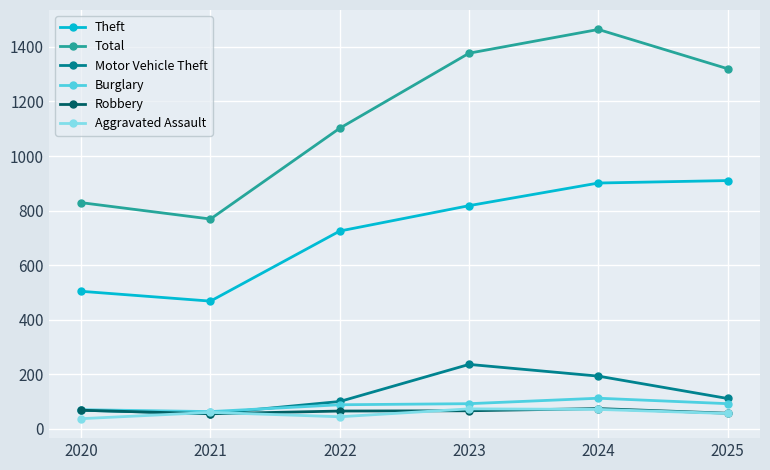

At which category does Aggravated Assault reach its first local valley?

2022